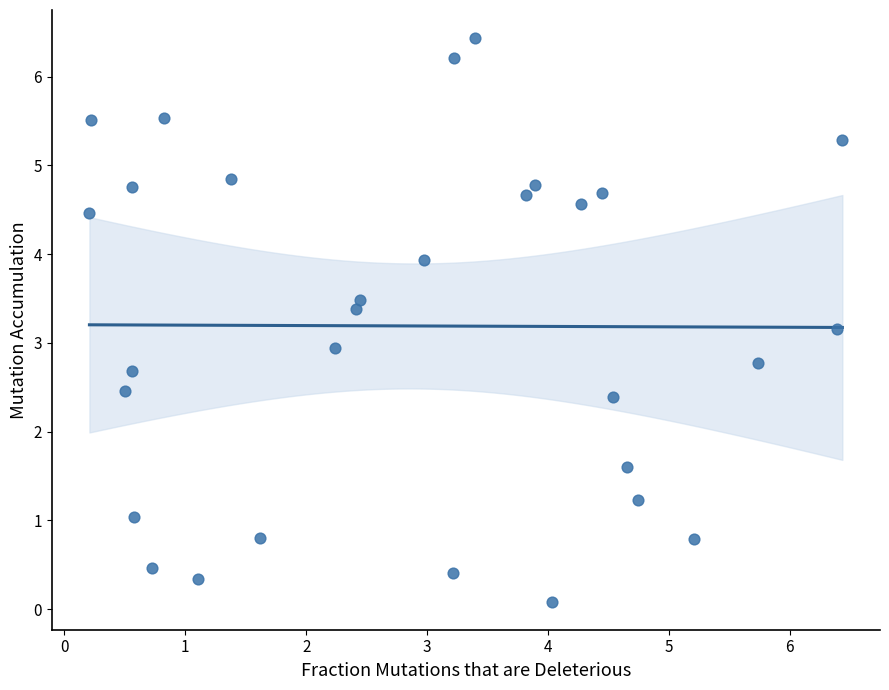

What is the range of X values (max minus min)?

6.2